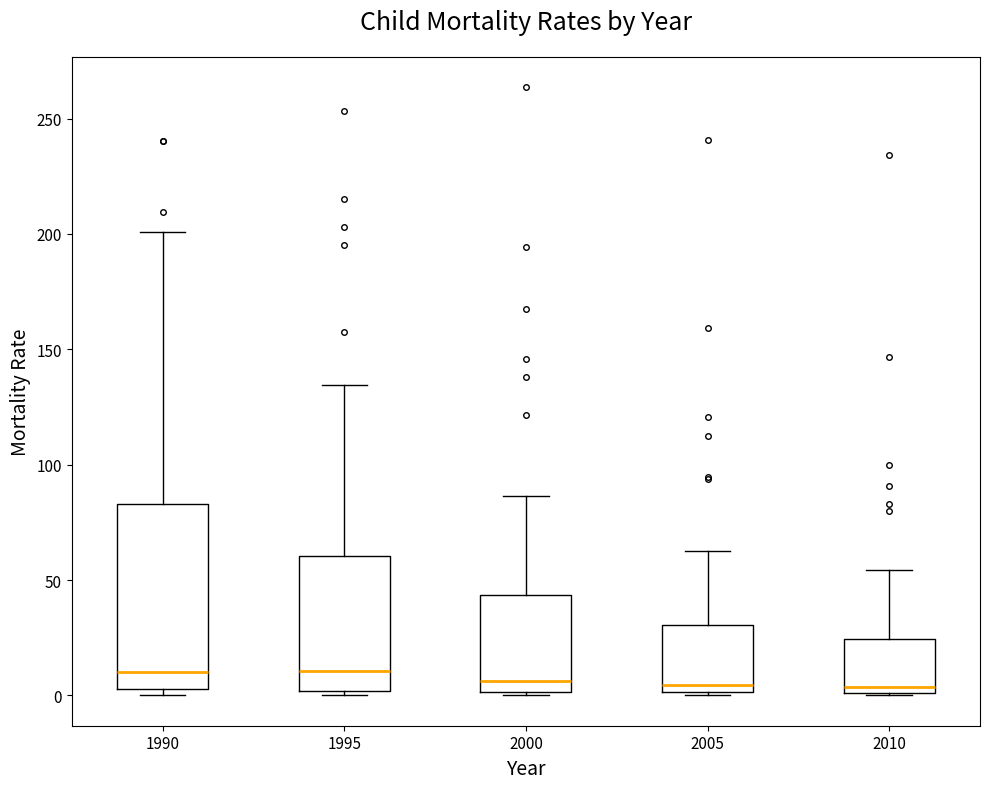

Comparing the boxes themselves (not the whiskers), which one is the tallest?

1990